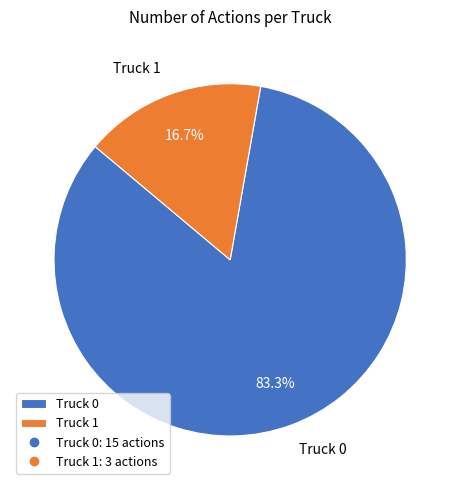

To the nearest percent, what is the average slice percentage?

50%